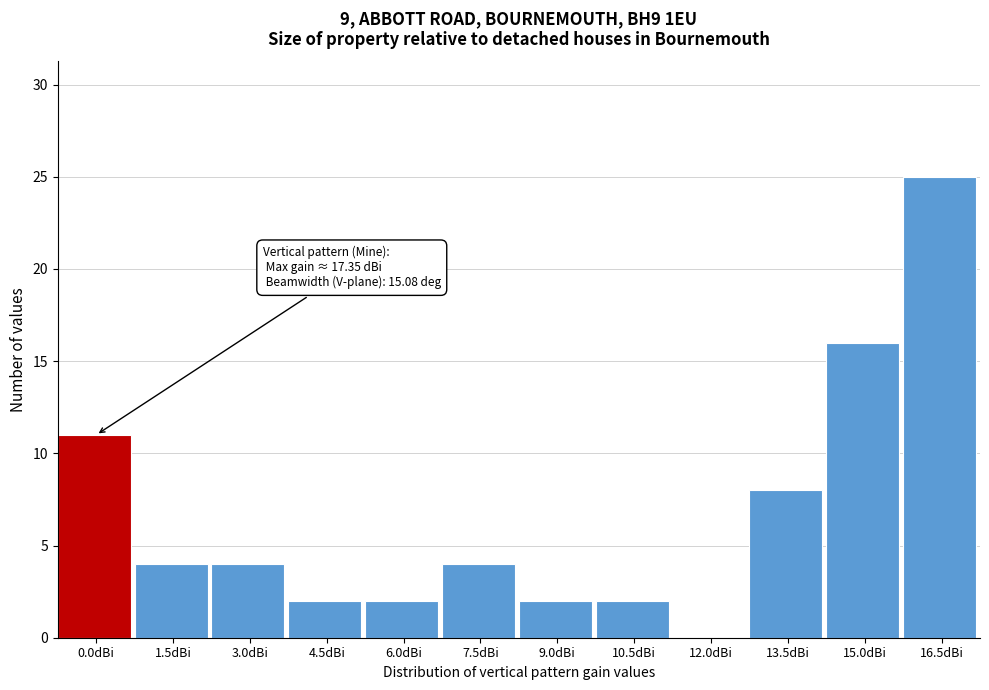

Reading left to right, list all the values displayed in this chart.

0.0dBi=11	1.5dBi=4	3.0dBi=4	4.5dBi=2	6.0dBi=2	7.5dBi=4	9.0dBi=2	10.5dBi=2	12.0dBi=0	13.5dBi=8	15.0dBi=16	16.5dBi=25